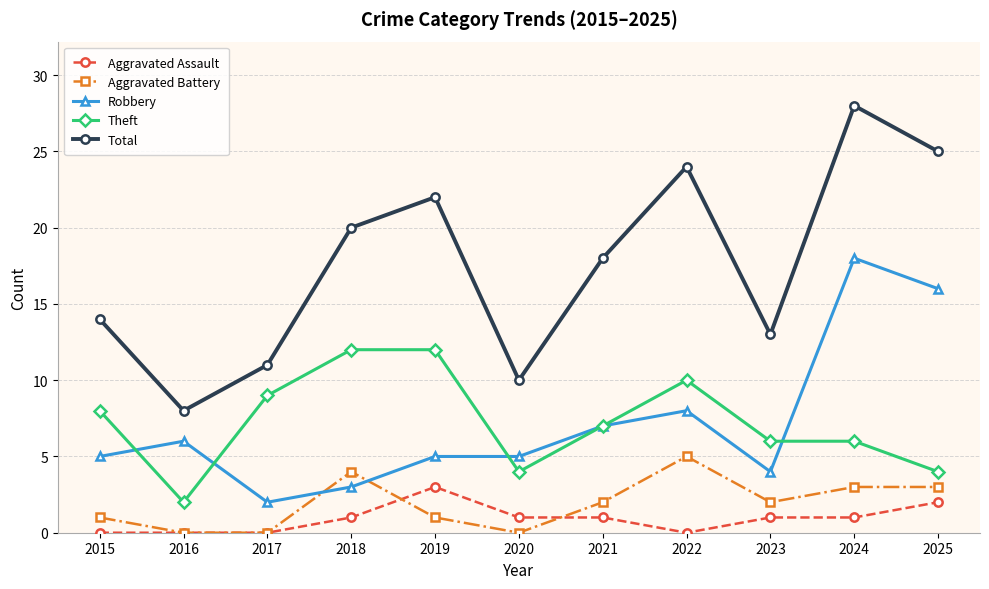

Reading left to right, extract all data points from this chart.

Aggravated Assault: 0	0	0	1	3	1	1	0	1	1	2
Aggravated Battery: 1	0	0	4	1	0	2	5	2	3	3
Robbery: 5	6	2	3	5	5	7	8	4	18	16
Theft: 8	2	9	12	12	4	7	10	6	6	4
Total: 14	8	11	20	22	10	18	24	13	28	25